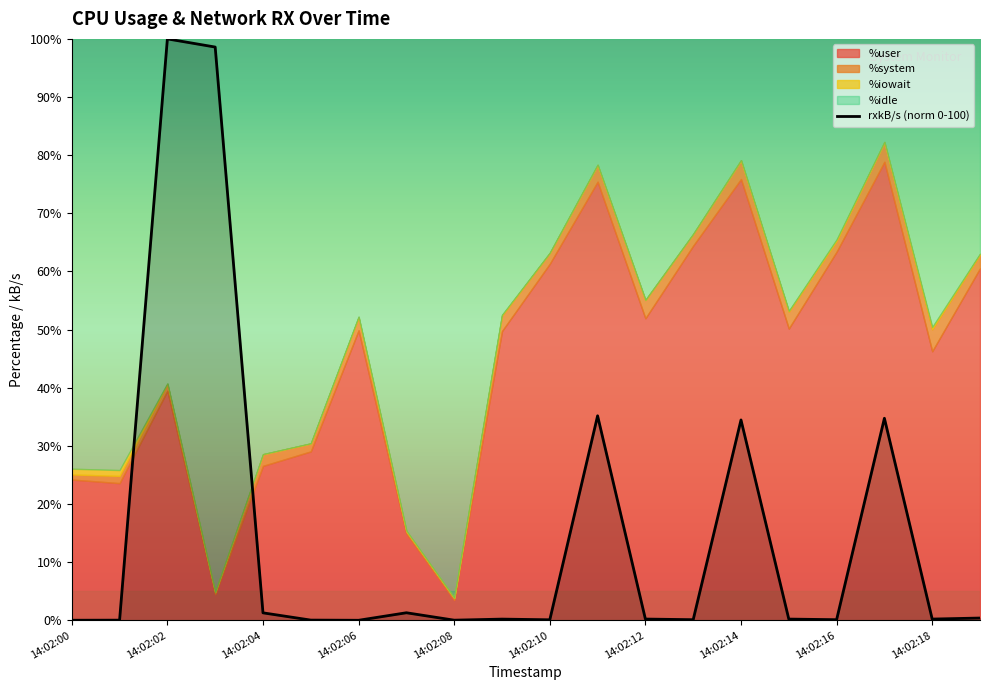

The chart shows a value of 0.0 at 14:02:10. True or false?

True